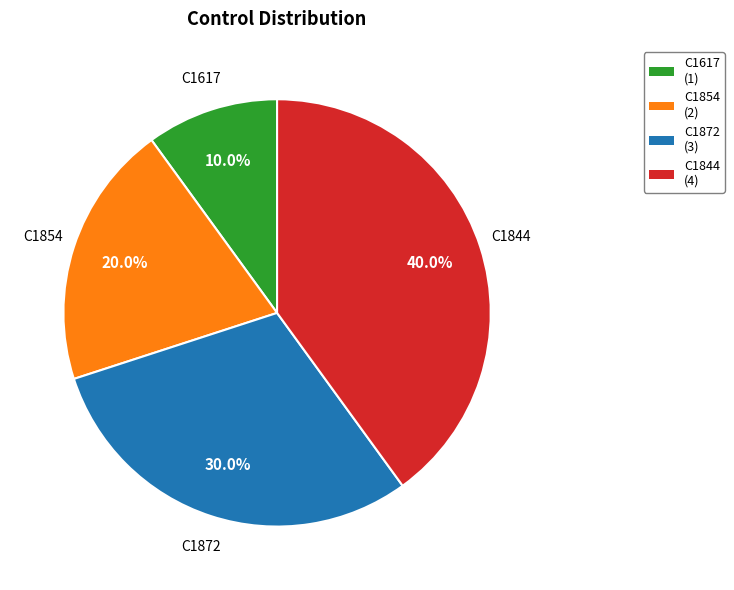

To the nearest percent, what is the combined percentage of C1854 and C1844?

60%